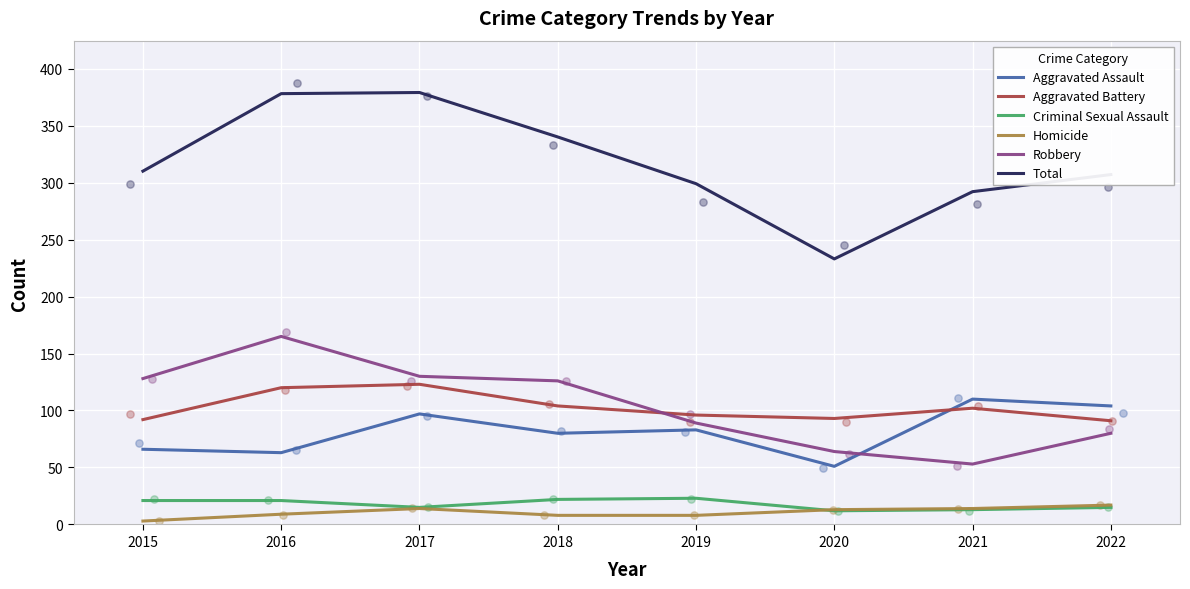

At which category is the sum across all series the highest?

2017